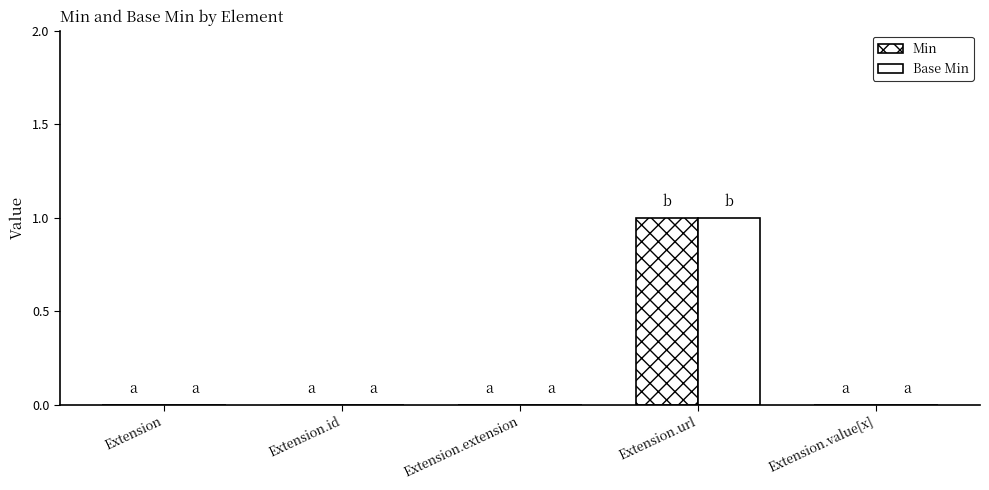

Are the bars horizontal?

No